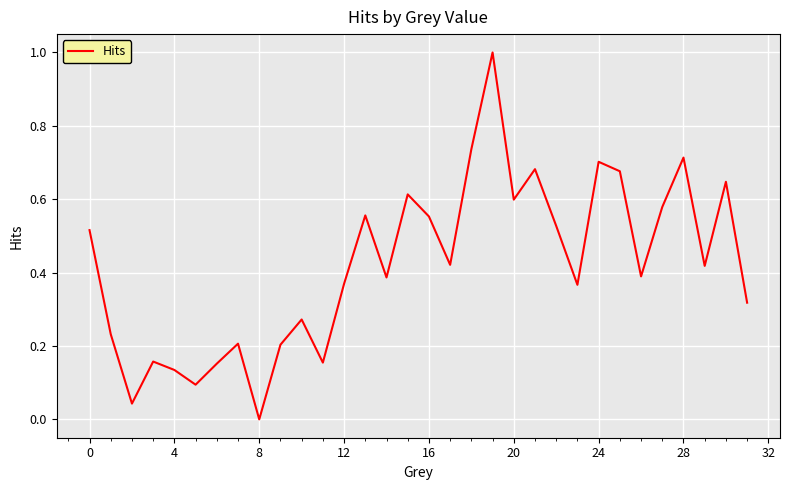

True or false: there are more than 0 points higher than both neighbors.

True